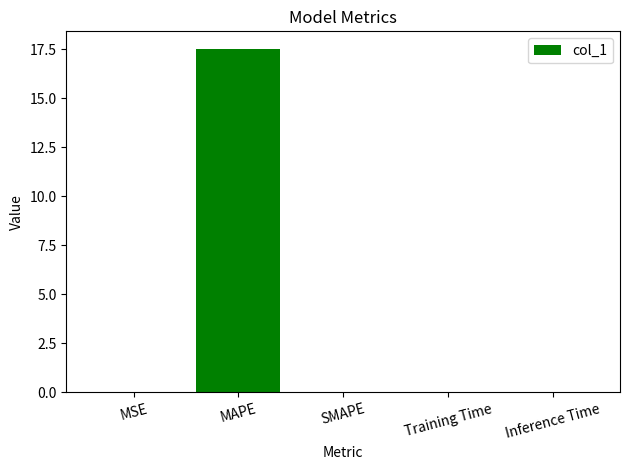

What is the sum of all values?

17.5